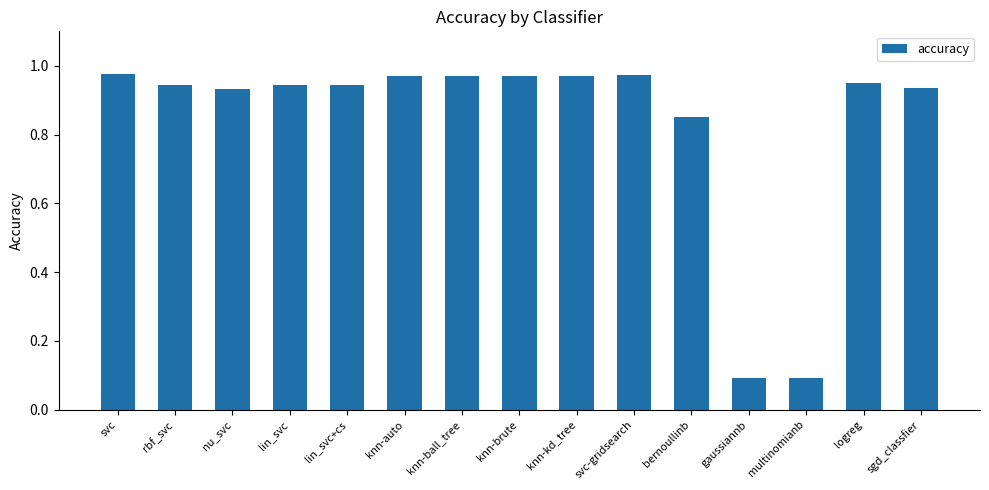

Between bernoullinb and logreg, which is larger?

logreg